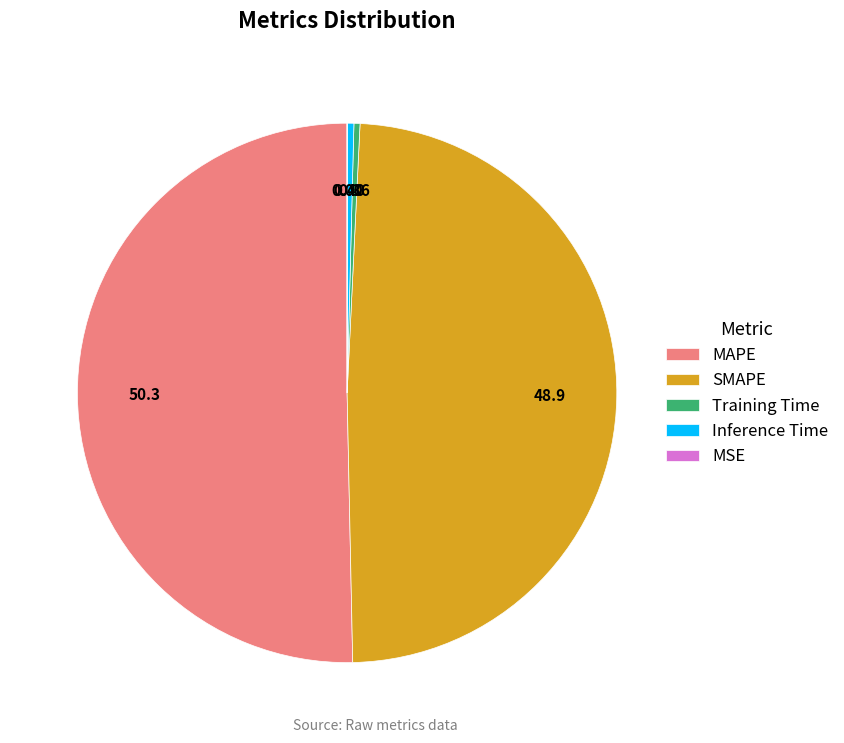

What is the largest slice in the pie chart?

MAPE